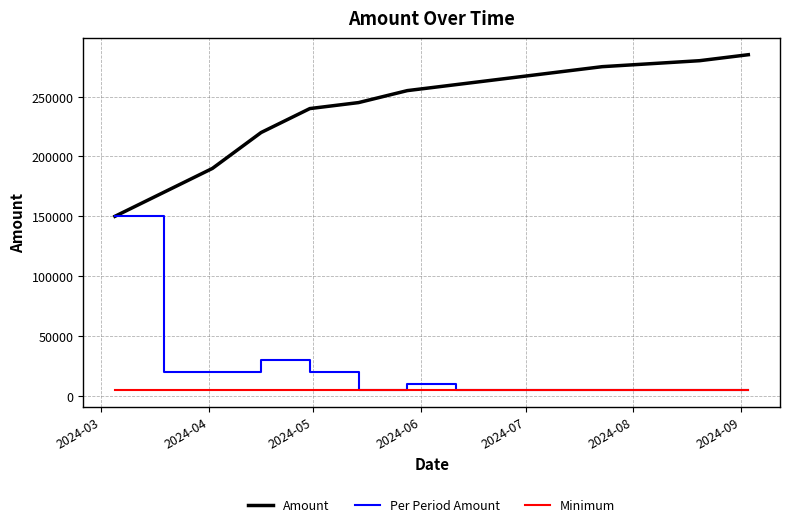

Which series has the largest total across all categories?

Amount